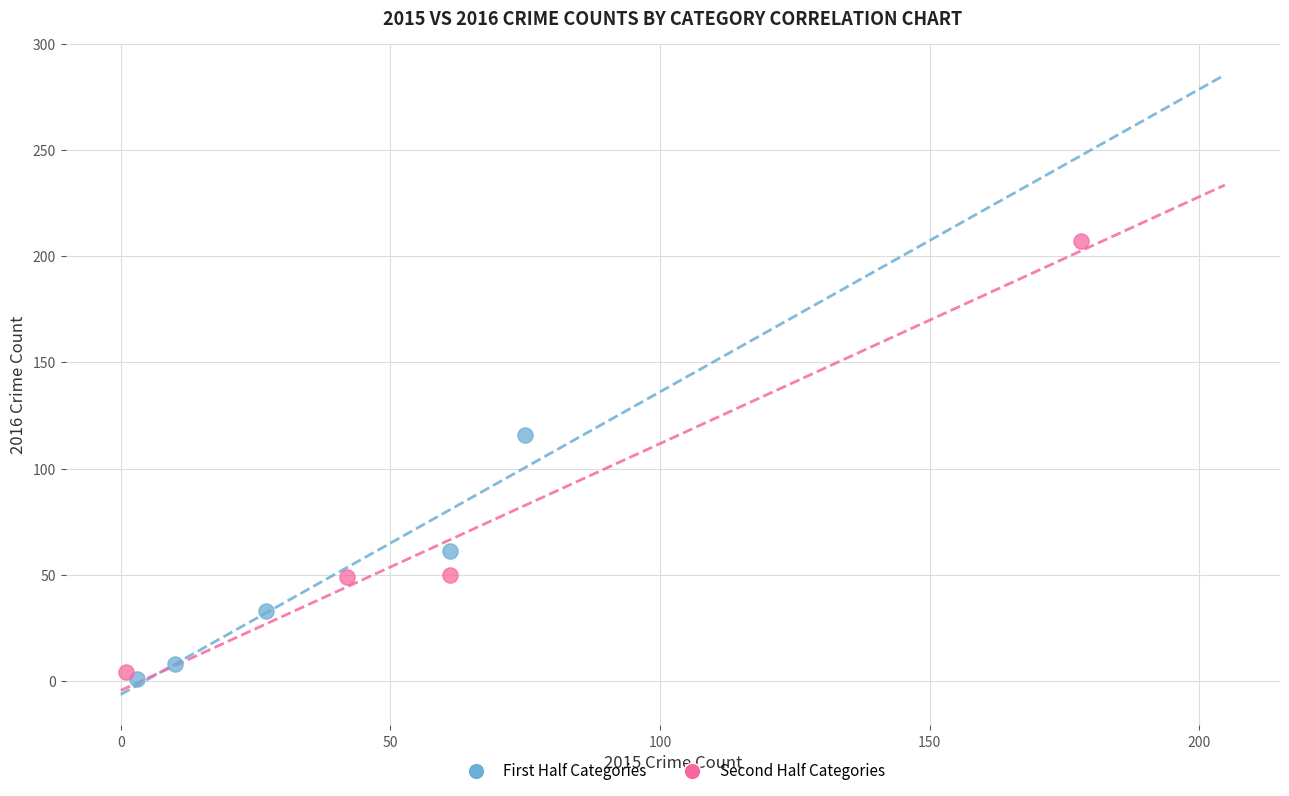

Which series contains the highest Y value?

Second Half Categories